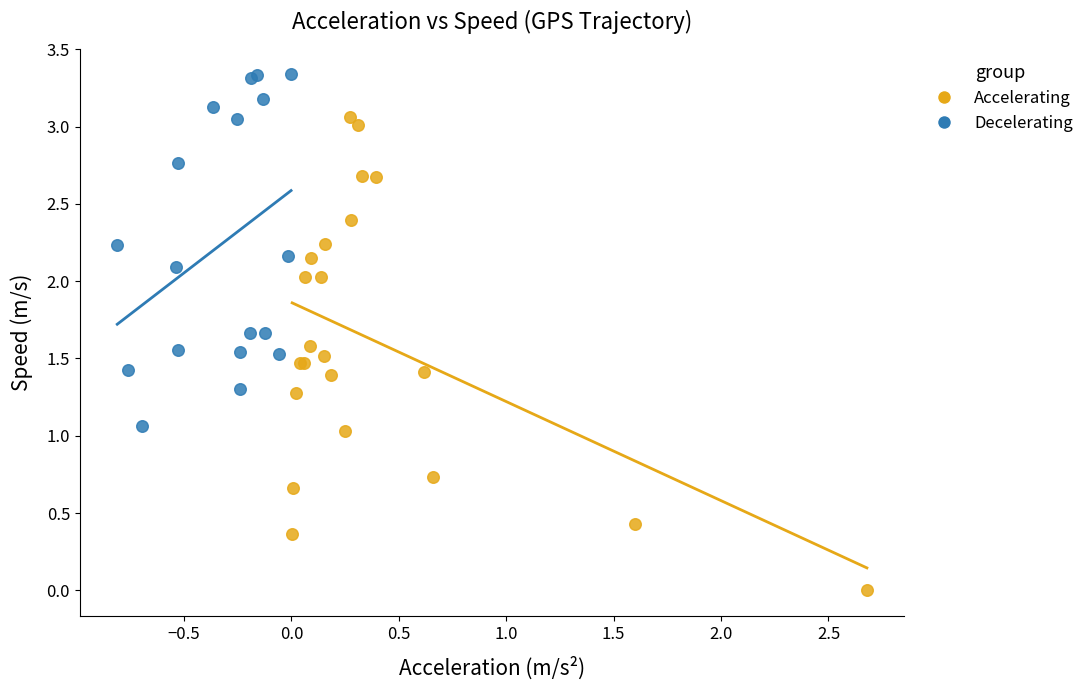

Which series has the widest spread of Y values?

Accelerating